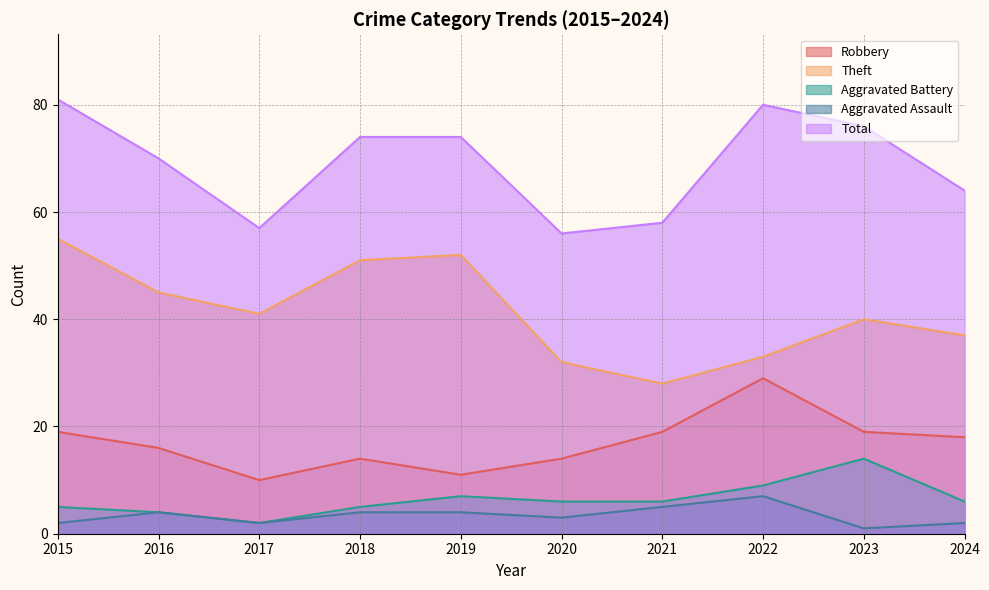

What is the difference between the highest and lowest values at 2021?

53